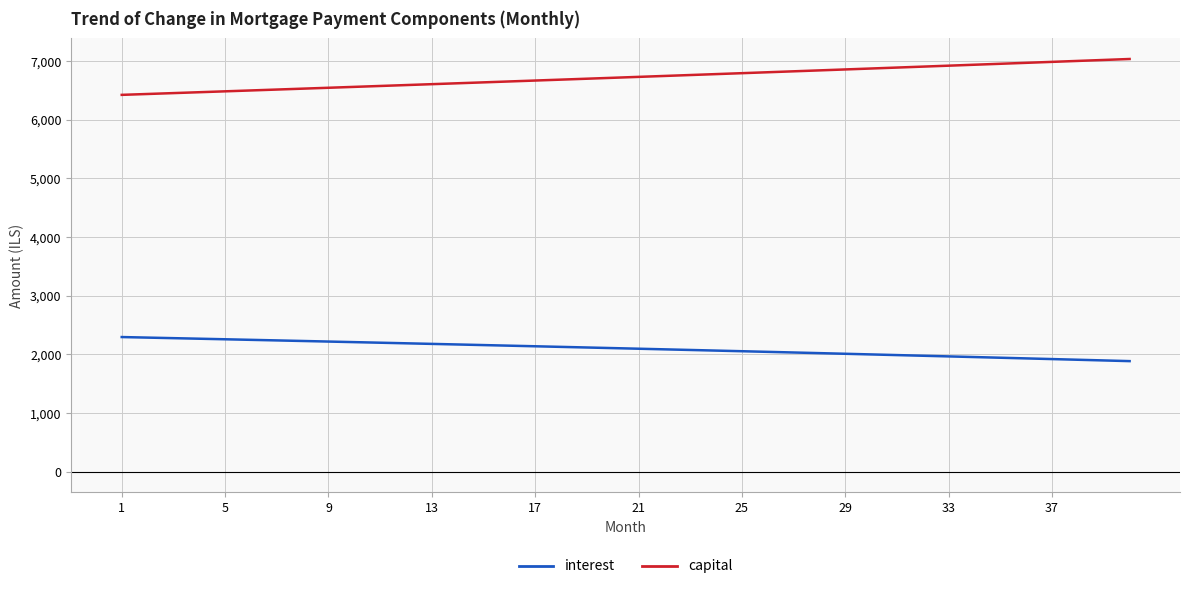

True or false: interest and capital intersect in this chart.

False